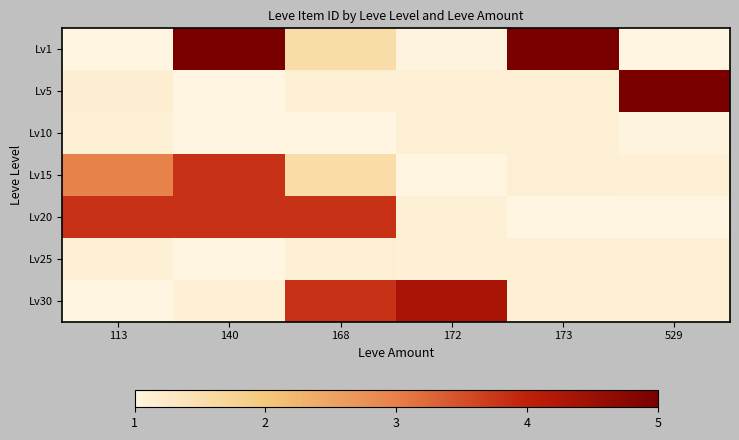

Count the number of data series in this chart.

7